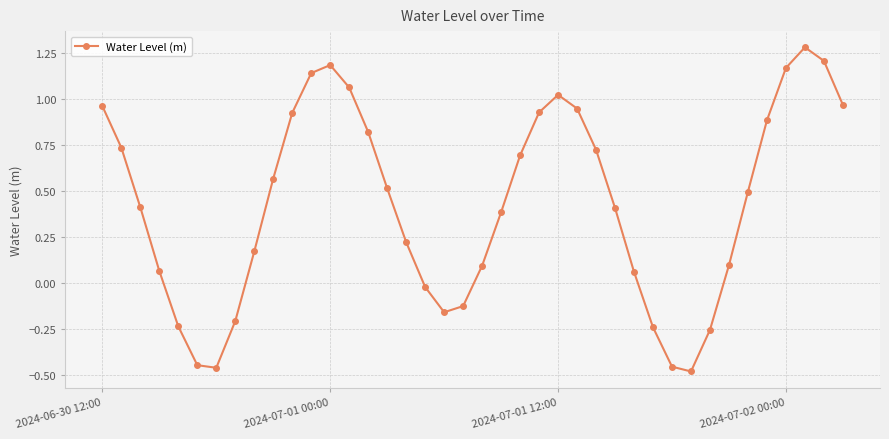

True or false: there are more than 0 points higher than both neighbors.

True